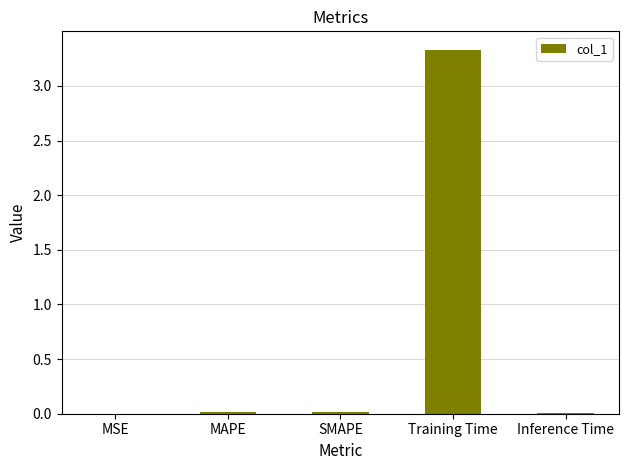

The chart shows a value of 0.0 at SMAPE. True or false?

True